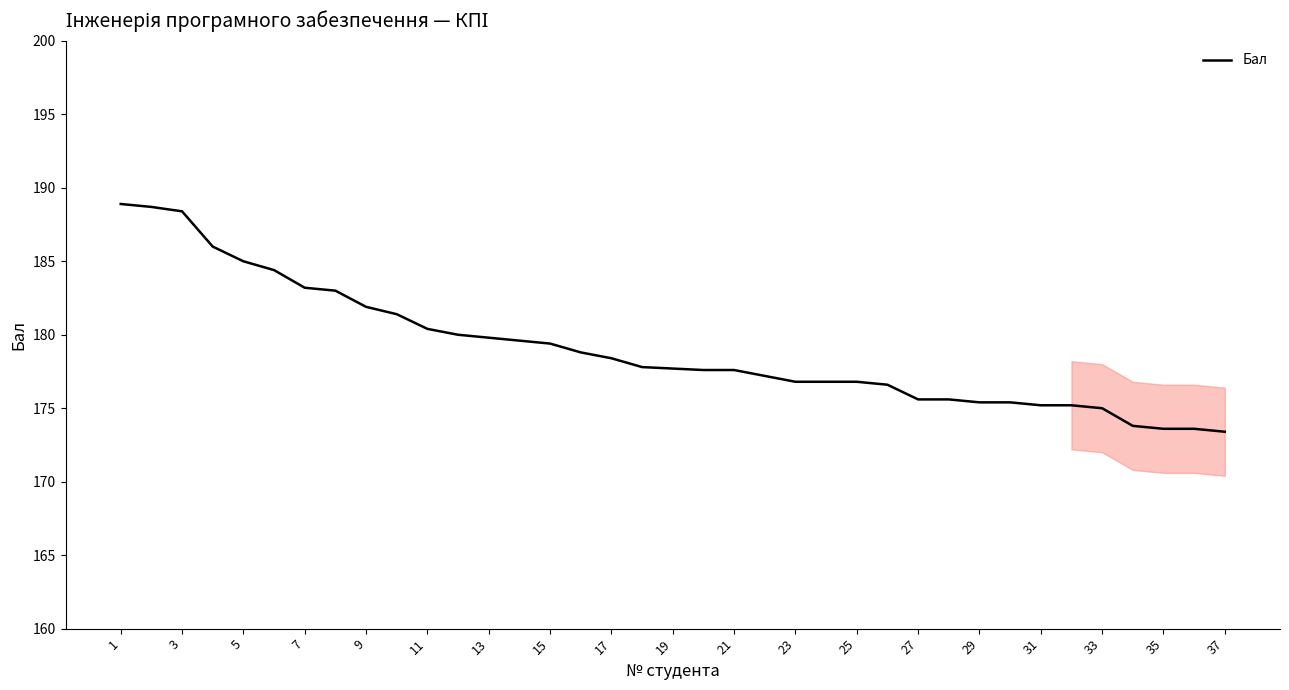

What is the difference between the second highest and second lowest values?

15.1